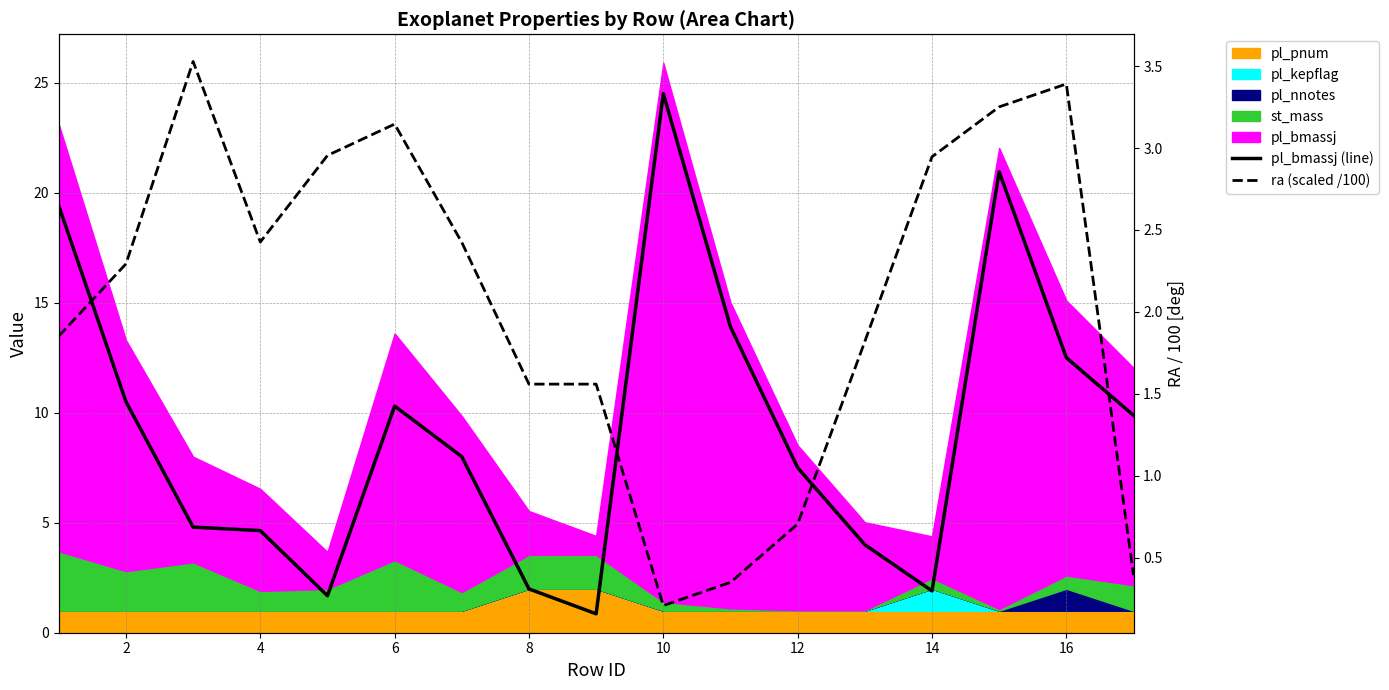

Reading right to left, what are all the values shown in this chart?

pl_bmassj (line): 9.9	12.5	20.9	1.9	4.0	7.5	13.9	24.5	0.9	2.0	8.0	10.3	1.7	4.6	4.8	10.5	19.4
ra (scaled /100): 0.4	3.4	3.3	2.9	1.8	0.7	0.3	0.2	1.6	1.6	2.4	3.1	3.0	2.4	3.5	2.3	1.9